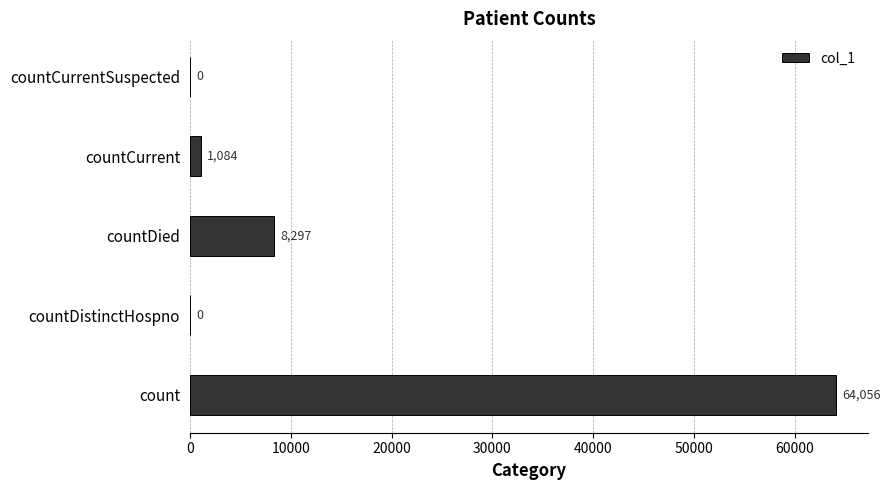

Is it true that the value at count is 20913?

False